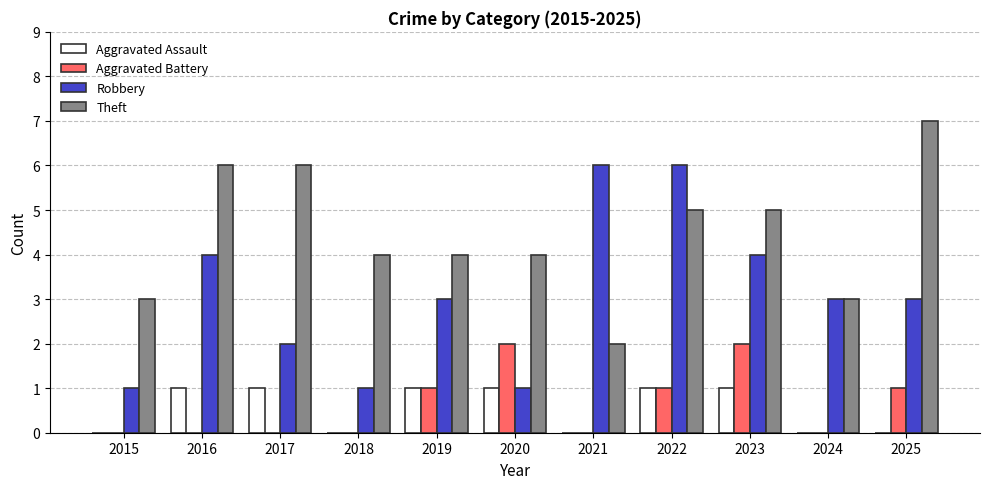

What is the difference between the Robbery values at 2017 and 2015?

1